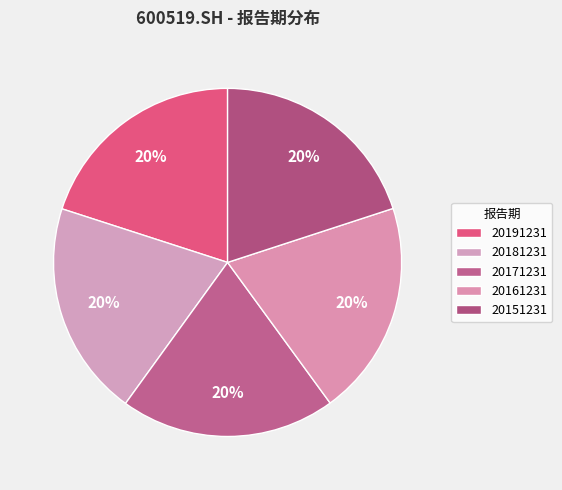

True or false: 20161231 accounts for 35% of the total.

False